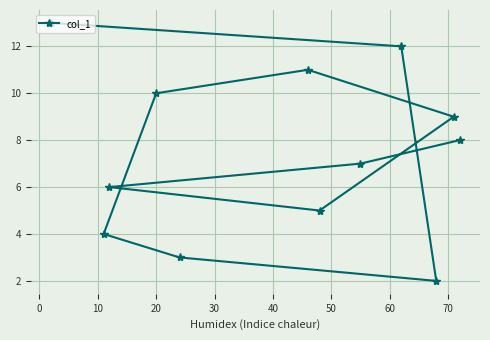

What is the difference between the maximum and second lowest values?

10